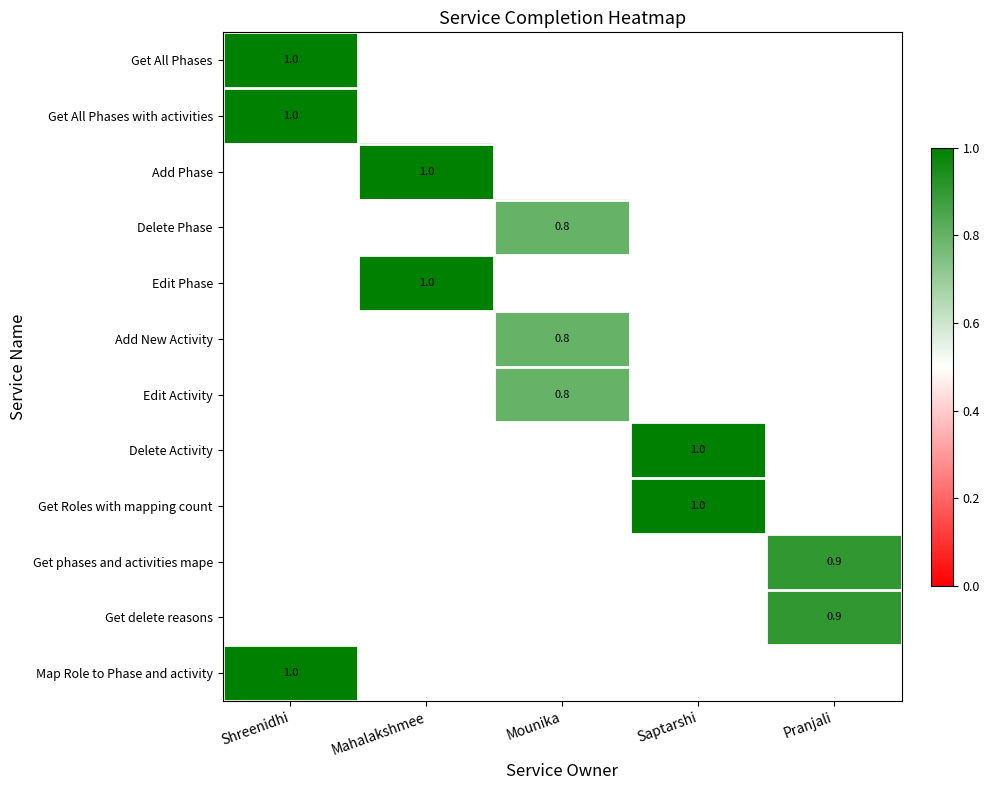

Between Mahalakshmee and Mounika, which is larger?

Mounika